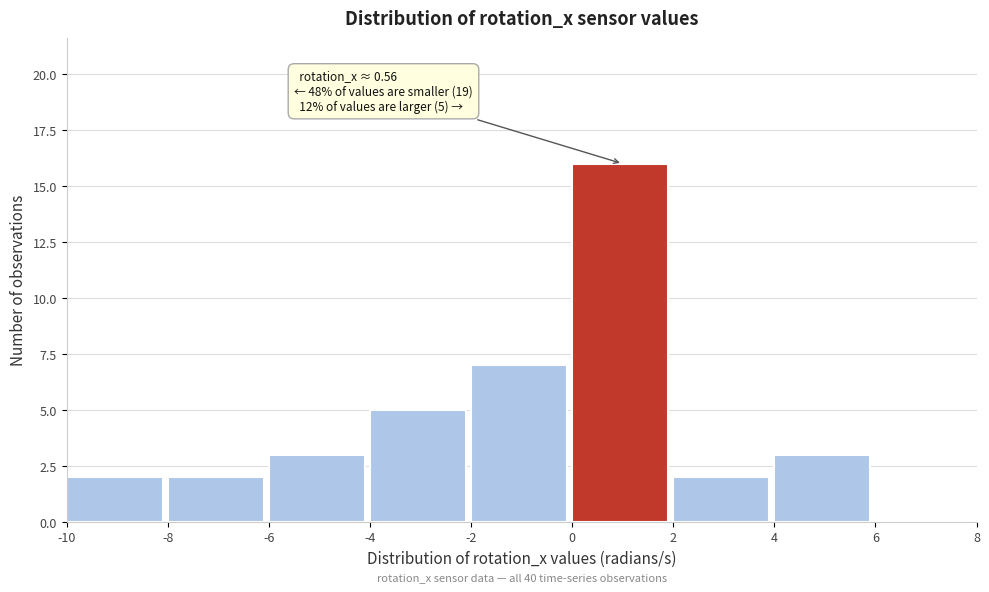

Over which range of the x-axis is the bar tallest?

0 to 2